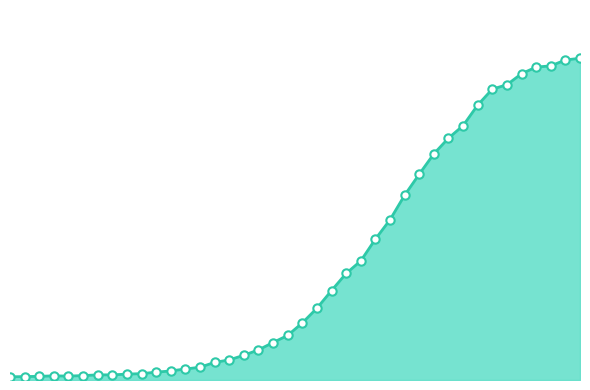

List the labels in order of value, largest first.

2020-04-06, 2020-04-05, 2020-04-04, 2020-04-03, 2020-04-02, 2020-04-01, 2020-03-31, 2020-03-30, 2020-03-29, 2020-03-28, 2020-03-27, 2020-03-26, 2020-03-25, 2020-03-24, 2020-03-23, 2020-03-22, 2020-03-21, 2020-03-20, 2020-03-19, 2020-03-18, 2020-03-17, 2020-03-16, 2020-03-15, 2020-03-14, 2020-03-13, 2020-03-12, 2020-03-11, 2020-03-10, 2020-03-09, 2020-03-08, 2020-03-07, 2020-03-06, 2020-03-04, 2020-03-05, 2020-03-03, 2020-03-01, 2020-03-02, 2020-02-29, 2020-02-28, 2020-02-27